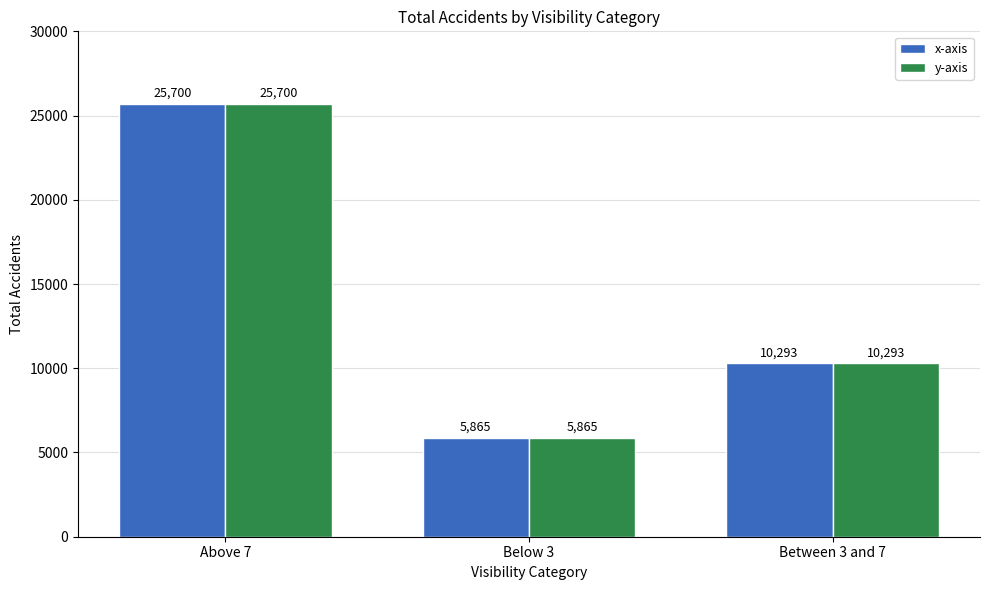

Rank the categories by y-axis value from highest to lowest.

Above 7, Between 3 and 7, Below 3